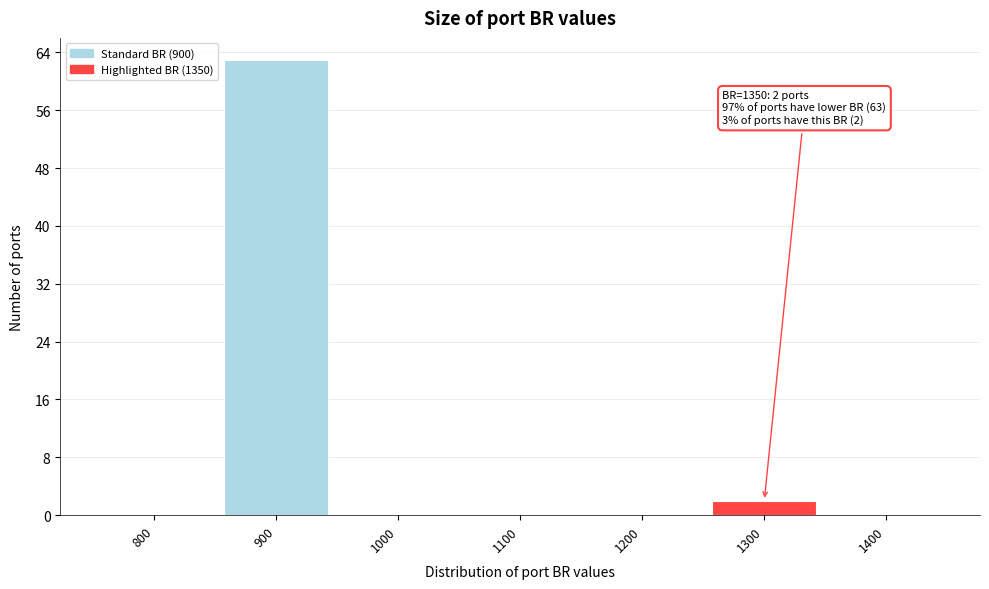

Reading left to right, extract all data points from this chart.

800=0	900=63	1000=0	1100=0	1200=0	1300=2	1400=0